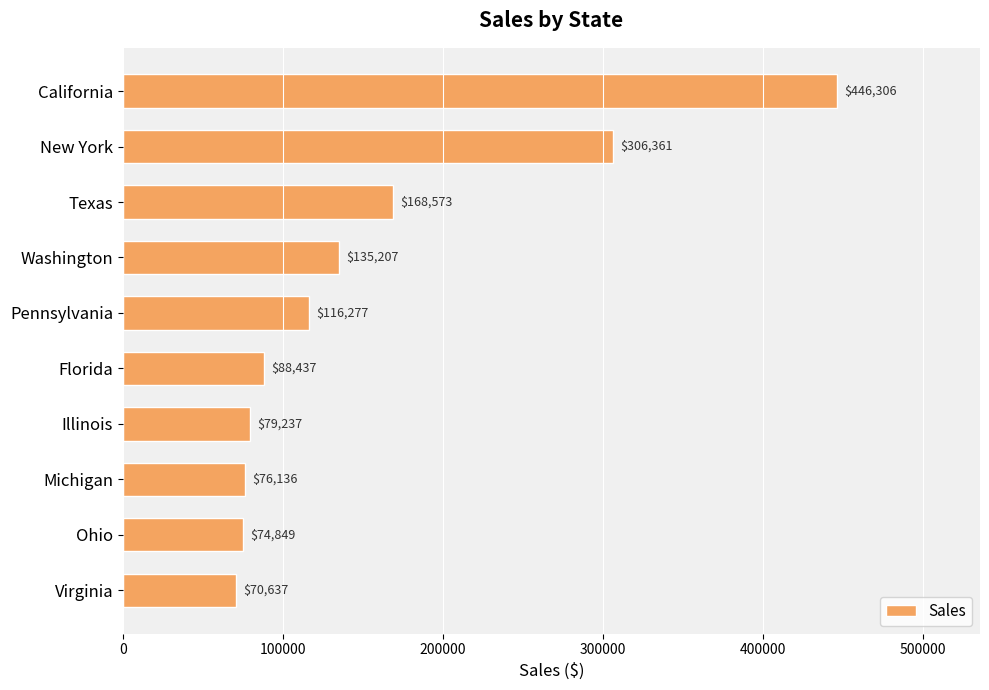

The chart shows a value of 168572.5 at Texas. True or false?

True